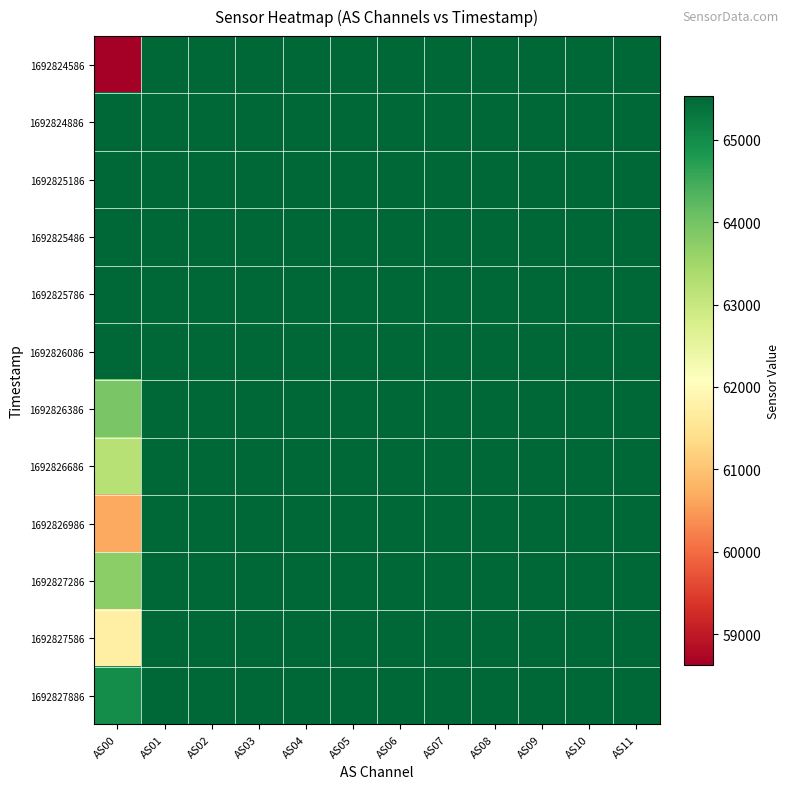

At AS11, list the series in order from largest to smallest.

1692824586, 1692824886, 1692825186, 1692825486, 1692825786, 1692826086, 1692826386, 1692826686, 1692826986, 1692827286, 1692827586, 1692827886